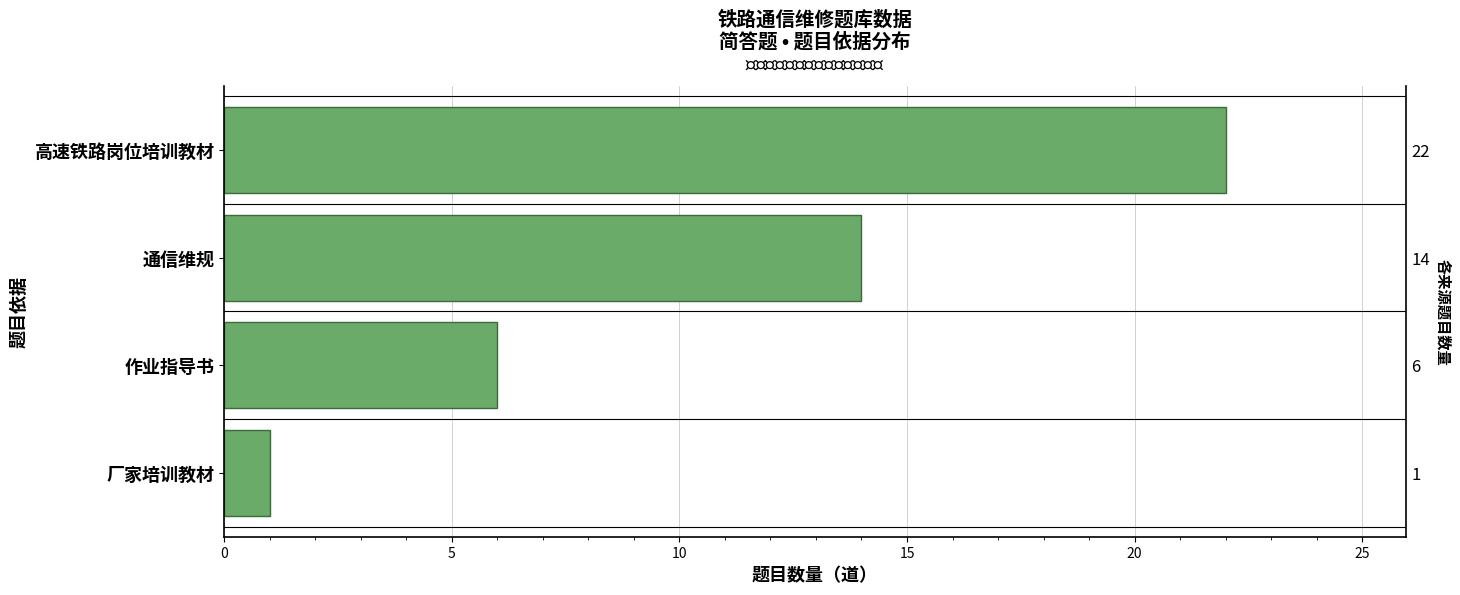

Reading left to right, transcribe all the data shown in this chart.

22	14	6	1